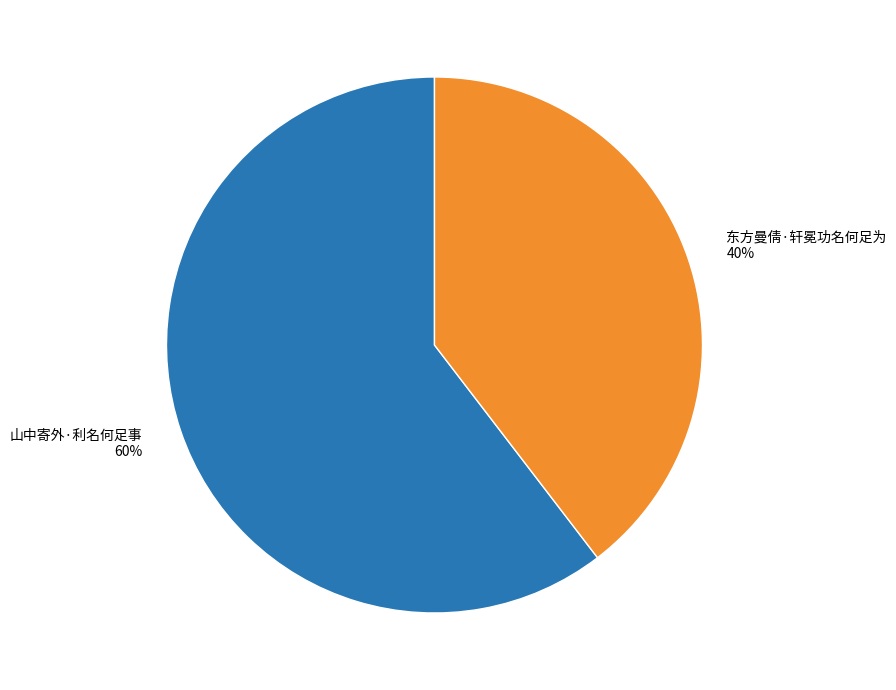

Which slice is the largest?

山中寄外·利名何足事